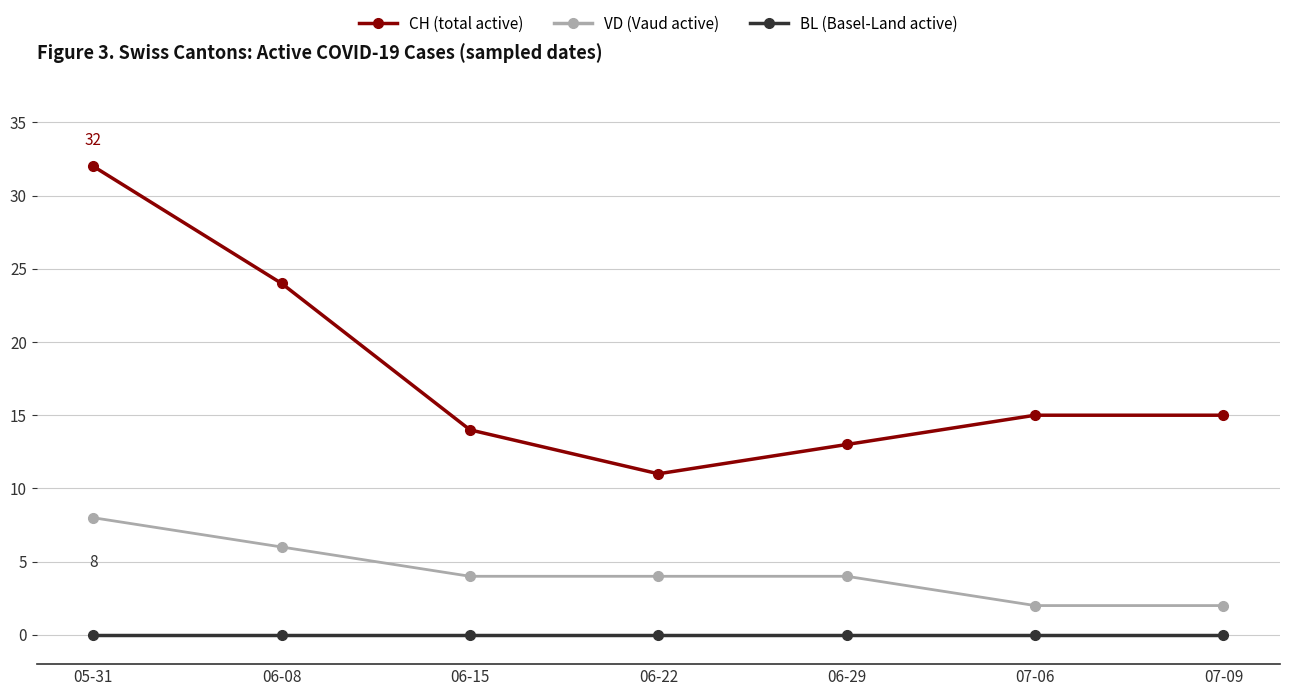

Reading left to right, transcribe all the data shown in this chart.

CH (total active): 05-31=32	06-08=24	06-15=14	06-22=11	06-29=13	07-06=15	07-09=15
VD (Vaud active): 05-31=8	06-08=6	06-15=4	06-22=4	06-29=4	07-06=2	07-09=2
BL (Basel-Land active): 05-31=0	06-08=0	06-15=0	06-22=0	06-29=0	07-06=0	07-09=0